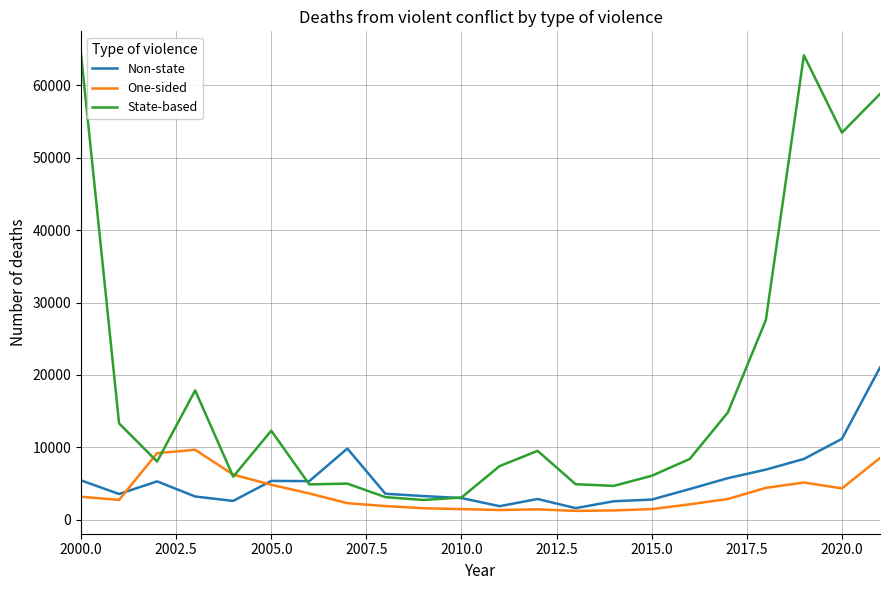

What is the maximum value shown in the chart?

64312